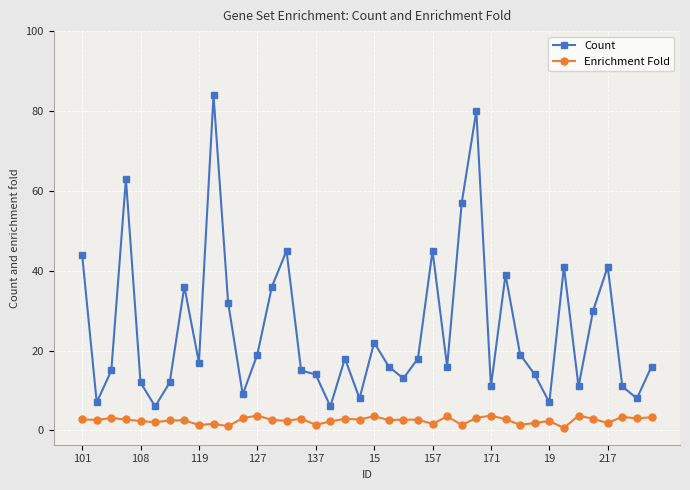

True or false: Enrichment Fold and Count cross at least once.

False